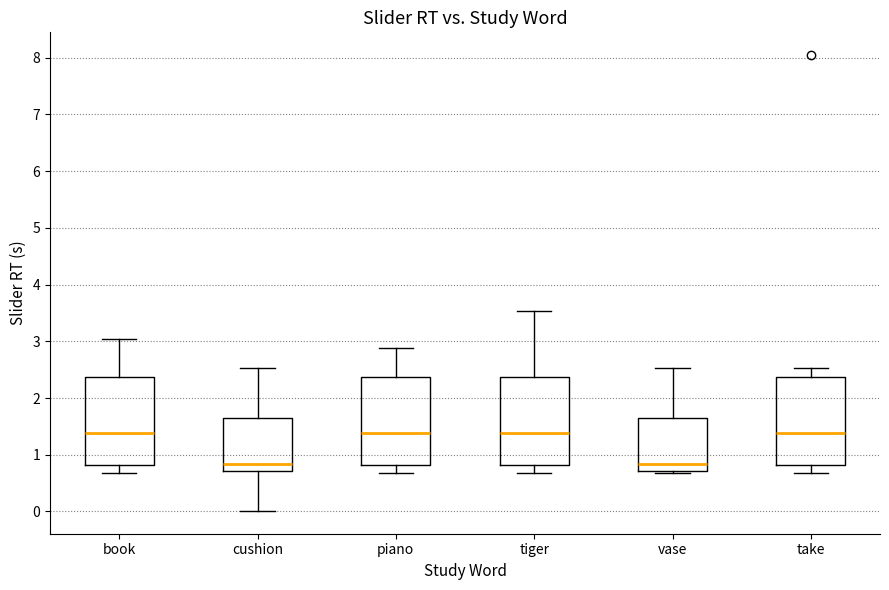

Reading left to right, transcribe this box plot: for each box, give where its median line is, the range the box spans, and where its two whiskers end, as read against the y-axis. The values are not printed on the chart, so give them approximately, as read against the axis.

book: median 1.4, box 0.8 to 2.4, whiskers 0.7 to 3.0
cushion: median 0.8, box 0.7 to 1.7, whiskers 0.0 to 2.5
piano: median 1.4, box 0.8 to 2.4, whiskers 0.7 to 2.9
tiger: median 1.4, box 0.8 to 2.4, whiskers 0.7 to 3.5
vase: median 0.8, box 0.7 to 1.7, whiskers 0.7 (just below the box's lower edge) to 2.5
take: median 1.4, box 0.8 to 2.4, whiskers 0.7 to 2.5